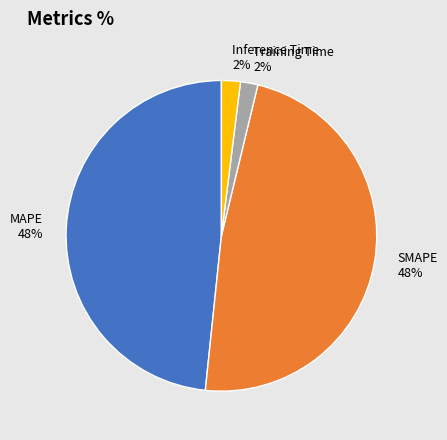

How many slices are in this pie chart?

4